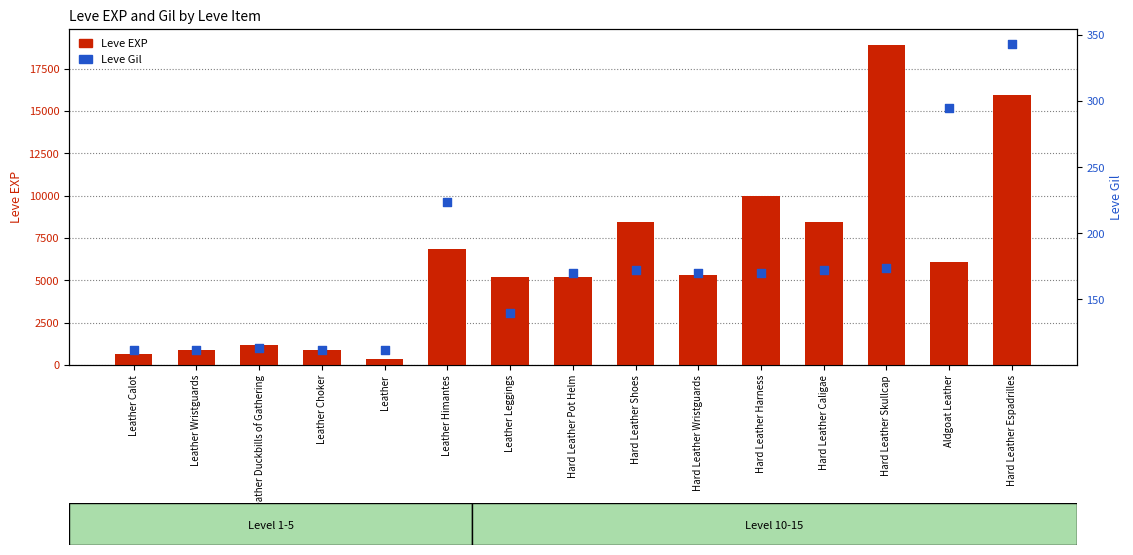

What is the total value across all series at Leather?

482